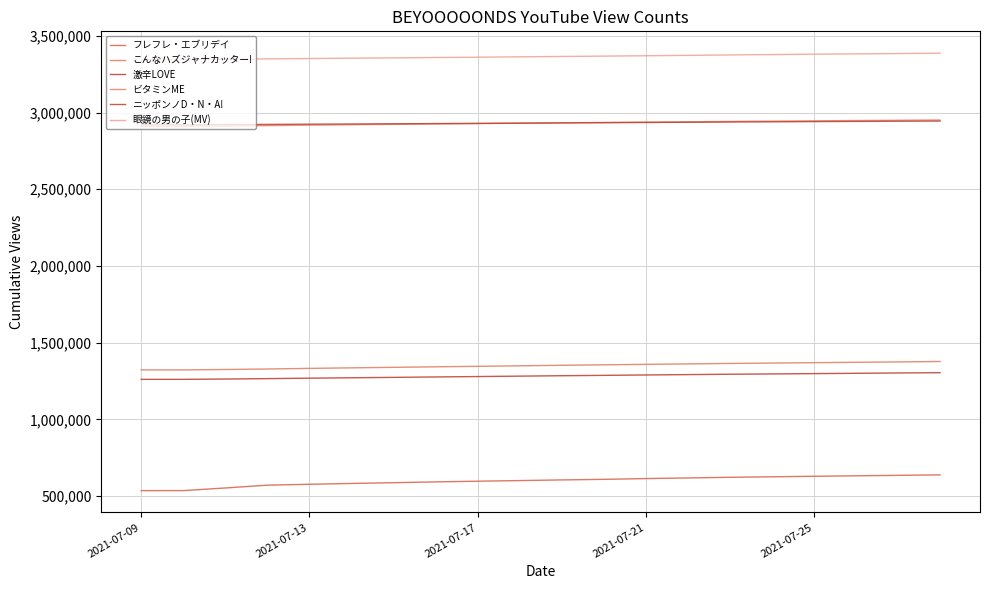

Count the number of data series in this chart.

6